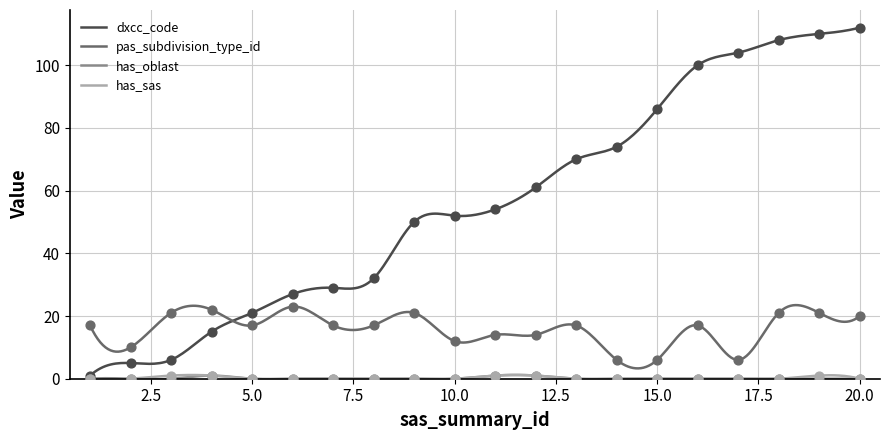

What are all the series names shown in the legend?

dxcc_code, pas_subdivision_type_id, has_oblast, has_sas